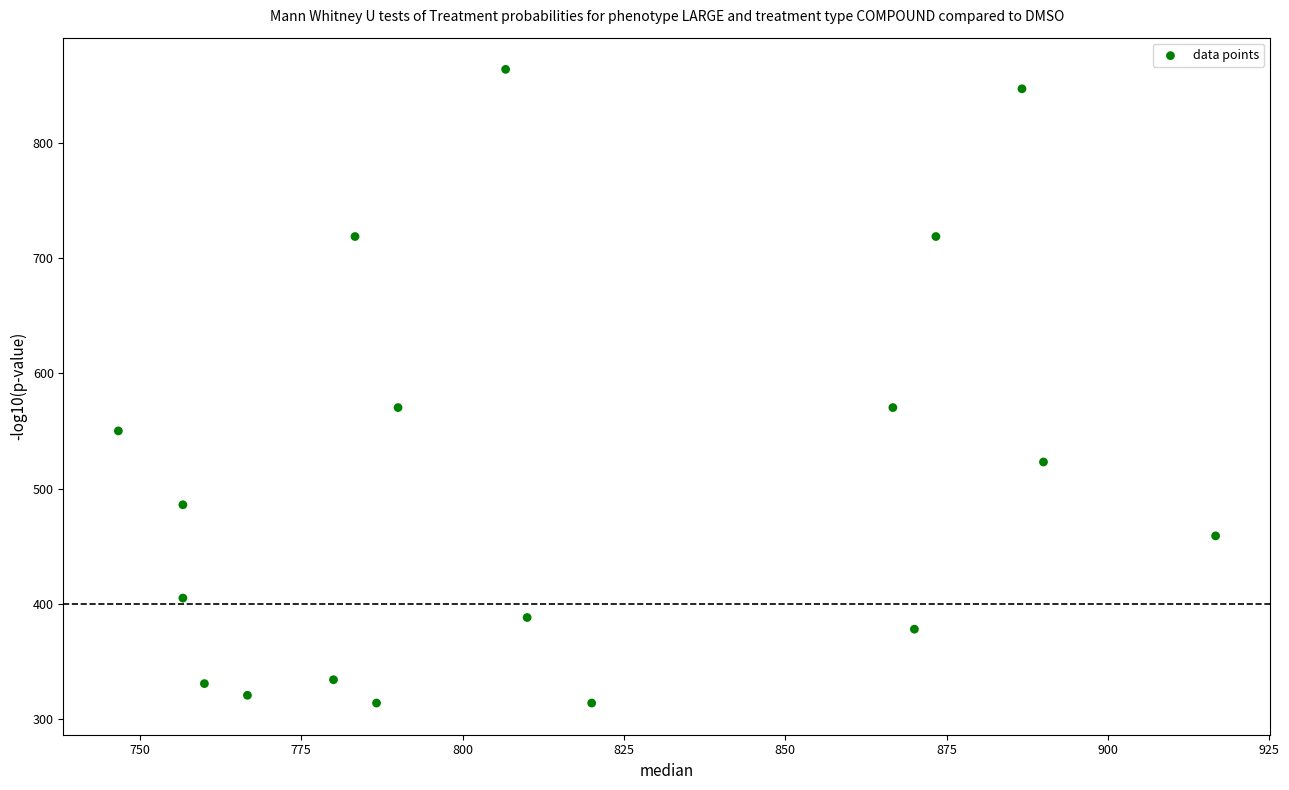

What is the range of X values (max minus min)?

170.0